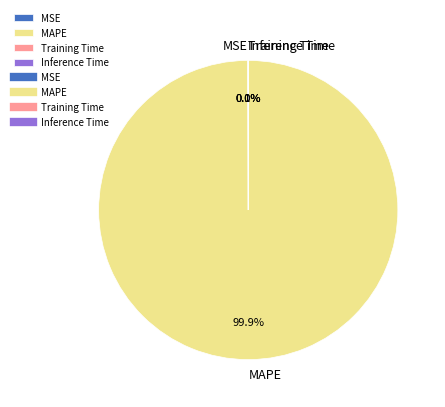

Is there any slice that represents more than half of the pie?

Yes